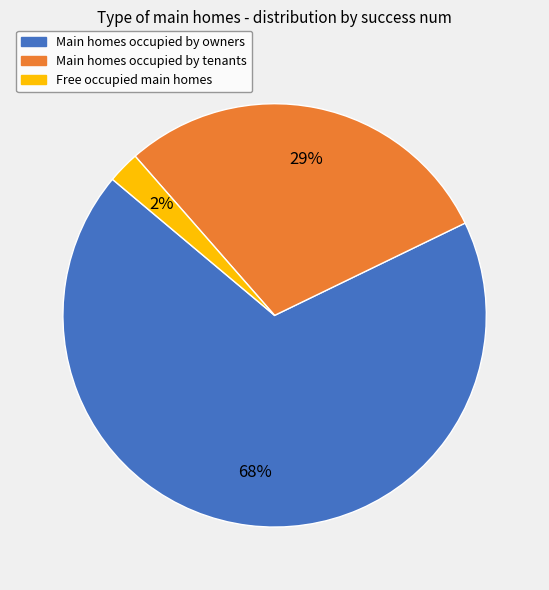

Which category has the biggest portion of the pie?

Main homes occupied by owners